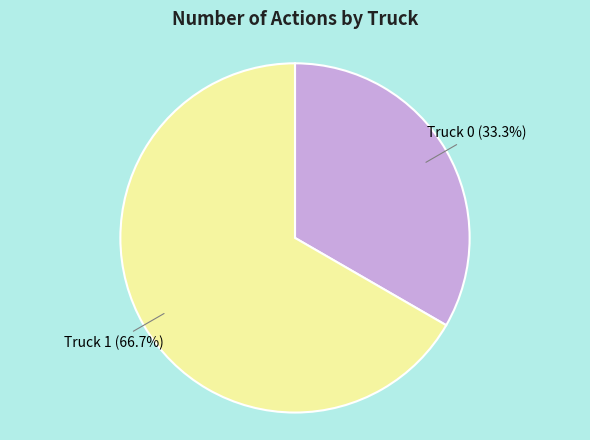

Approximately how many times larger is the value at Truck 0 compared to Truck 1?

0.5